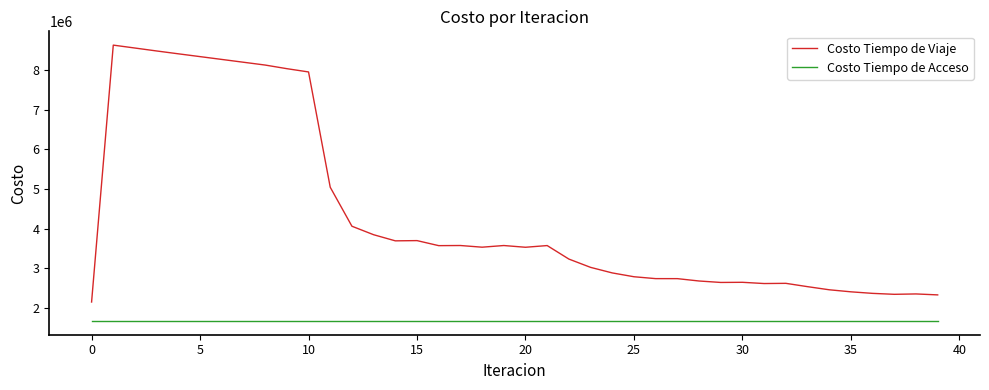

How many values in the Costo Tiempo de Viaje series exceed 3532085?

20